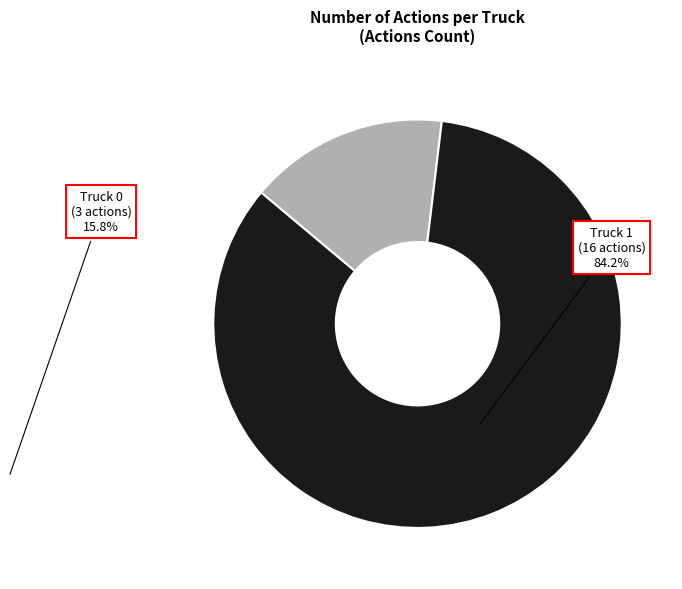

How many segments does this pie chart have?

2